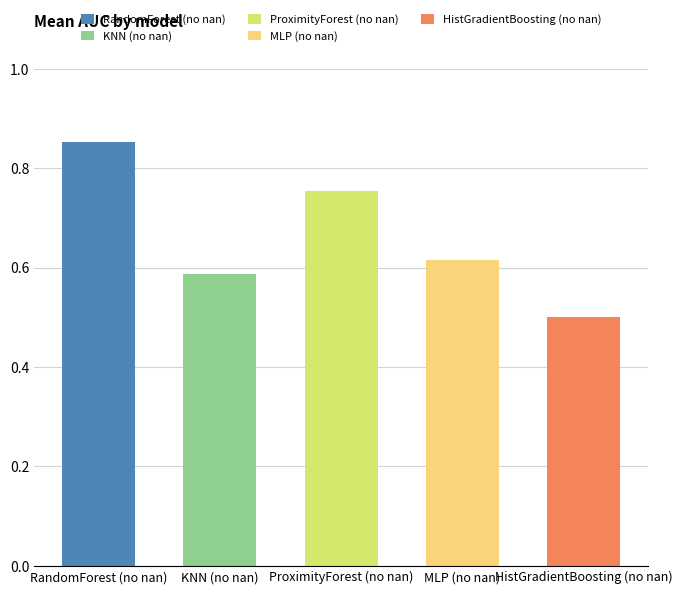

What position from the right is ProximityForest (no nan)?

3